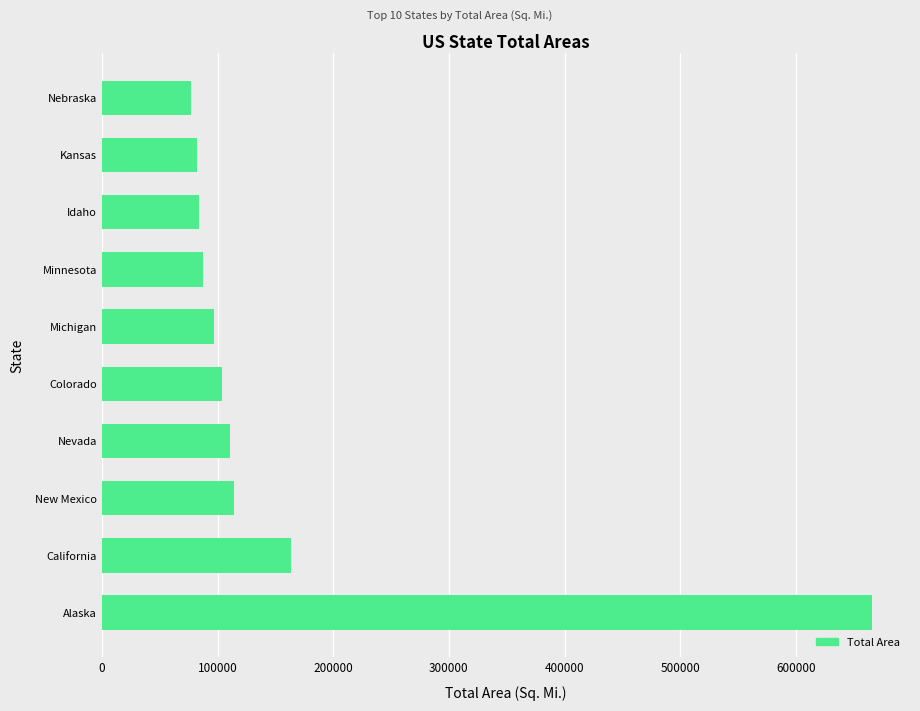

What is the difference between the values at Nevada and Minnesota?

23636